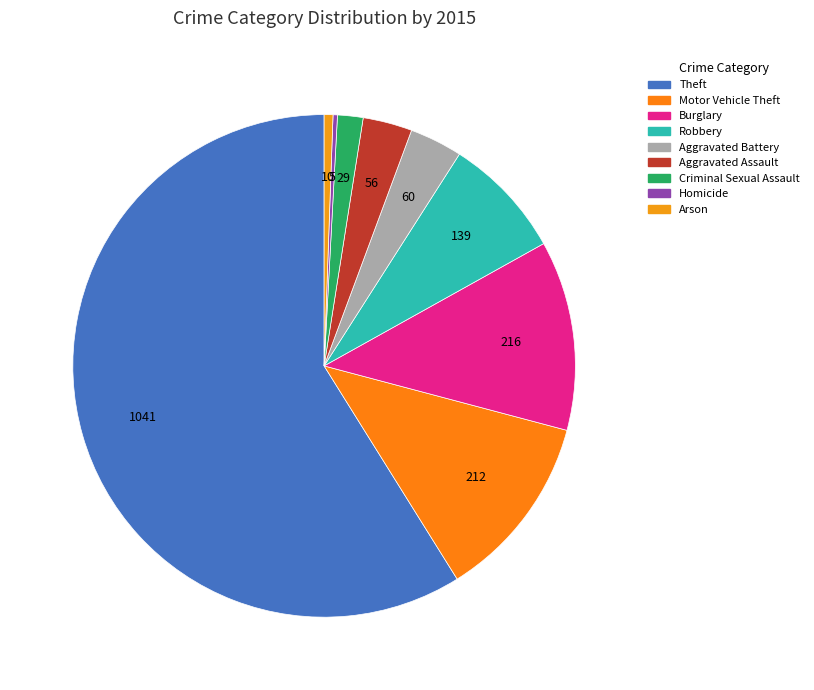

Which slice is the smallest?

Homicide